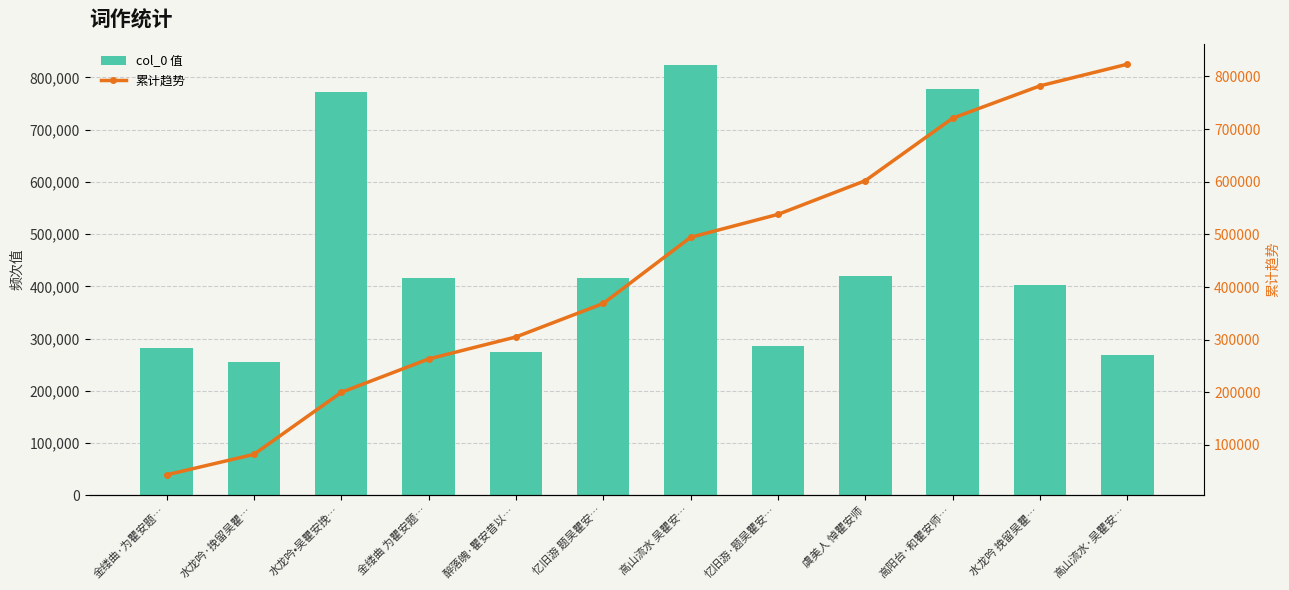

What is the total value across all series at 水龙吟•吴瞿安挽…?

971039.8